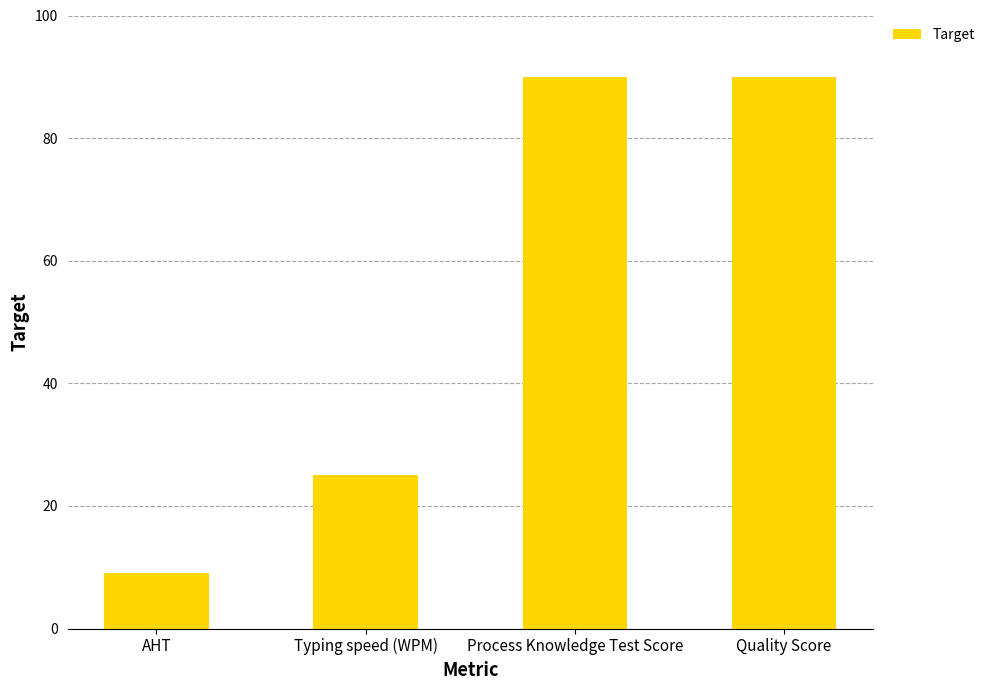

Reading right to left, list all the values displayed in this chart.

Quality Score=90	Process Knowledge Test Score=90	Typing speed (WPM)=25	AHT=9